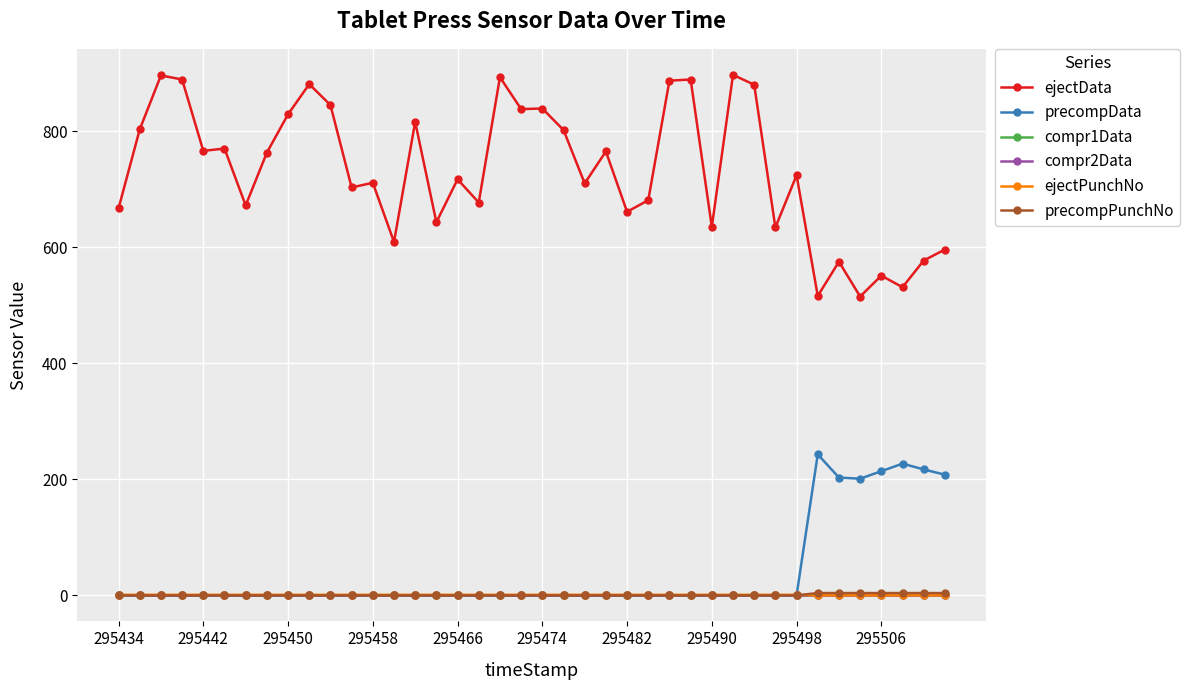

True or false: precompData and compr1Data intersect in this chart.

False